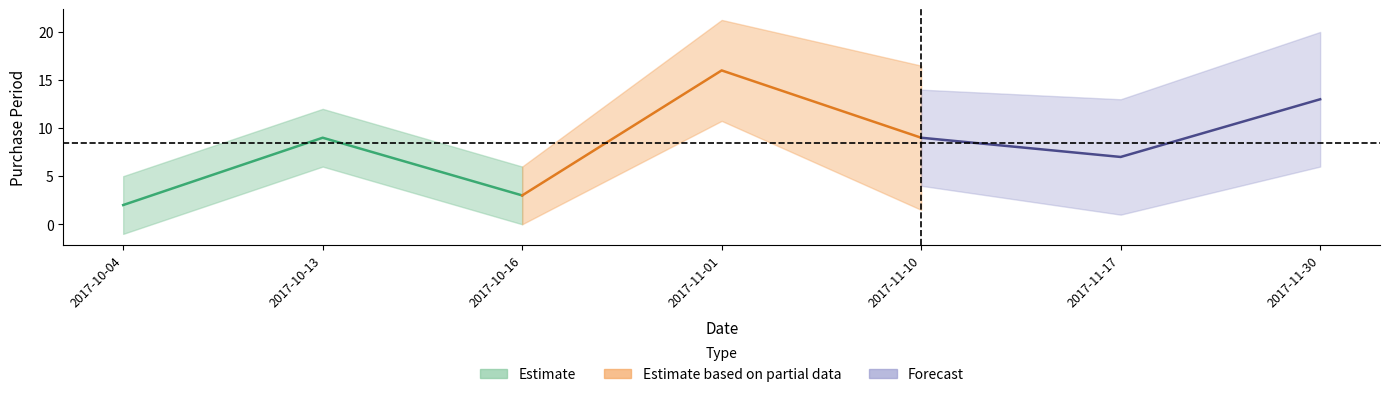

Reading left to right, transcribe all the data shown in this chart.

2017-10-04=2	2017-10-13=9	2017-10-16=3	2017-11-01=16	2017-11-10=9	2017-11-17=7	2017-11-30=13